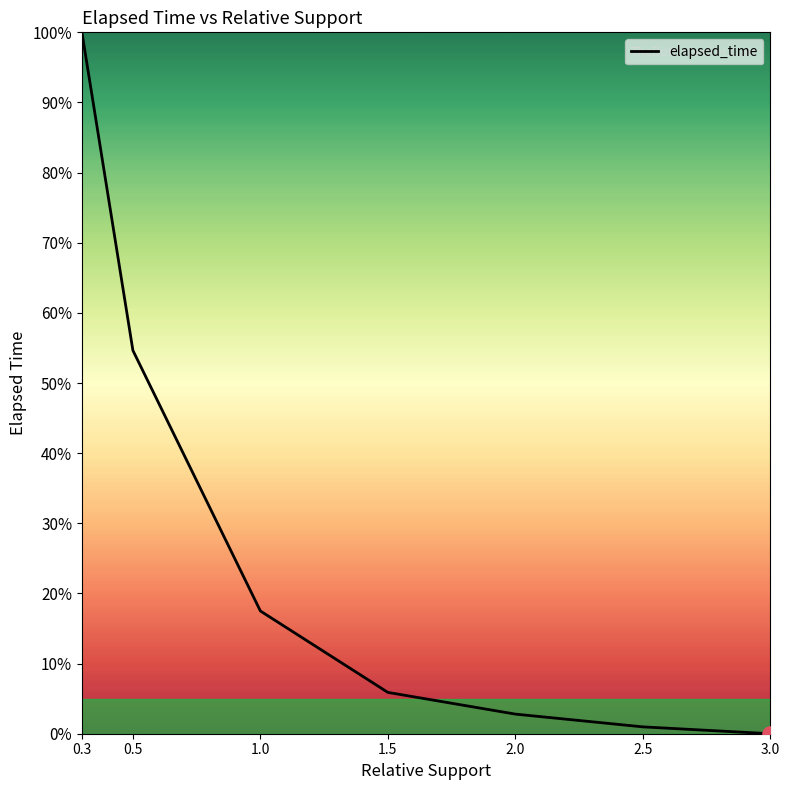

Which has a higher value, 0.5 or 1.5?

0.5